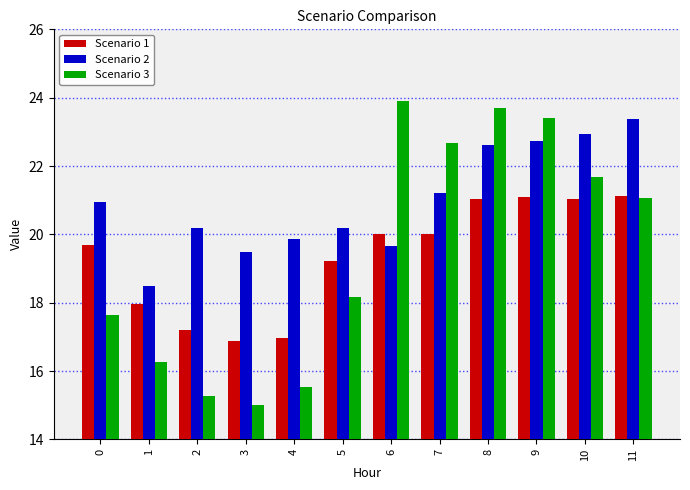

Which label corresponds to the largest value in the chart?

6